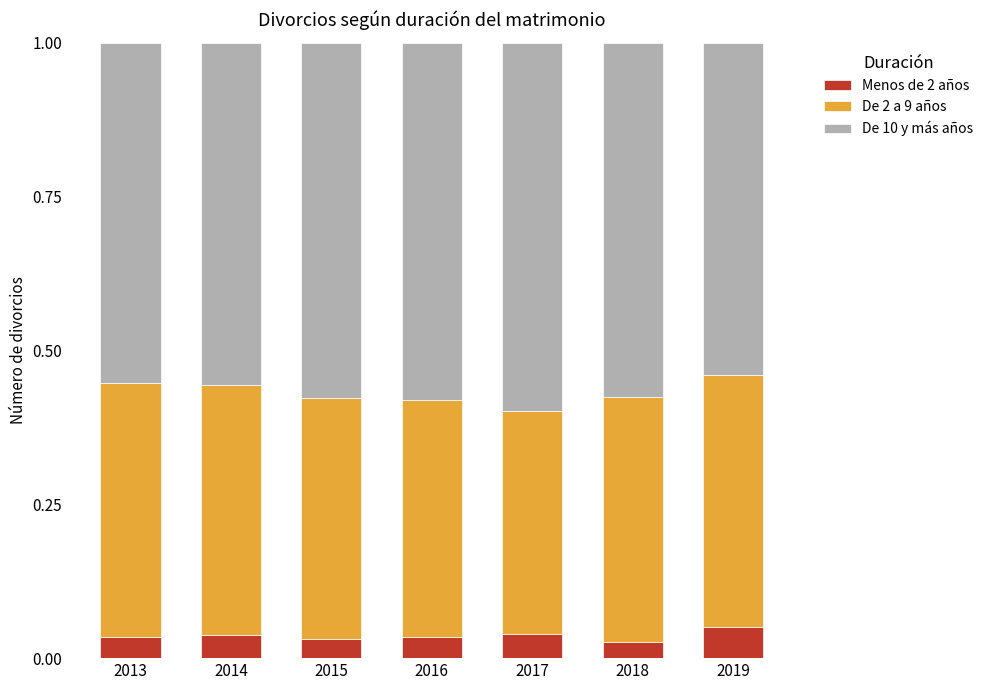

What is the total value across all series at 2017?

1.0